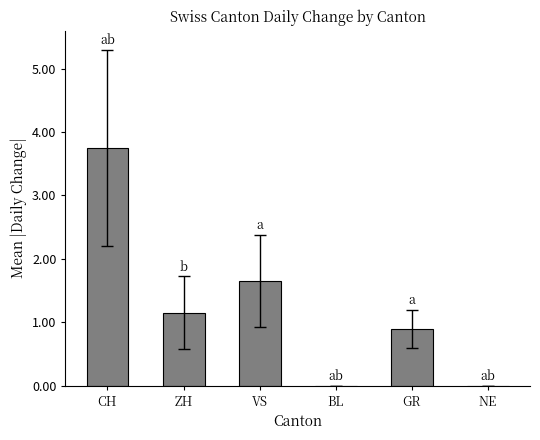

What is the sum of all values?

7.5